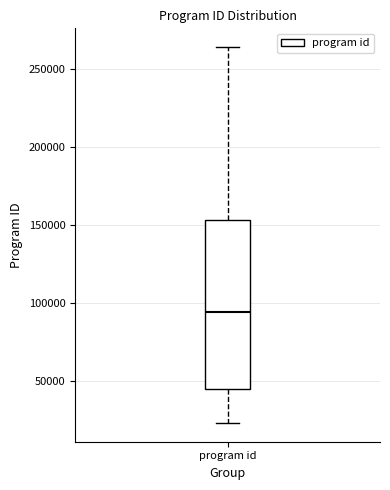

Read this box plot against the y-axis: the position of the median line, the range covered by the box, and the ends of both whiskers. The values are not printed on the chart, so give them approximately, as read against the axis.

median 95000, box 45000 to 155000, whiskers 25000 to 265000